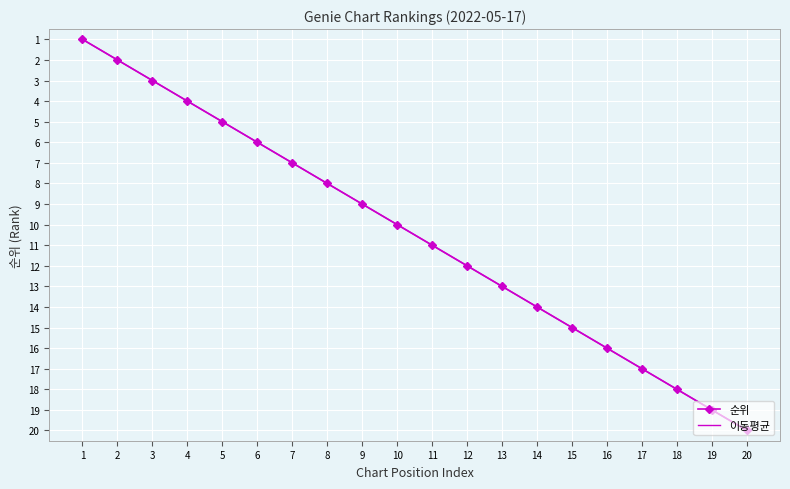

Which label corresponds to the smallest value in the chart?

1